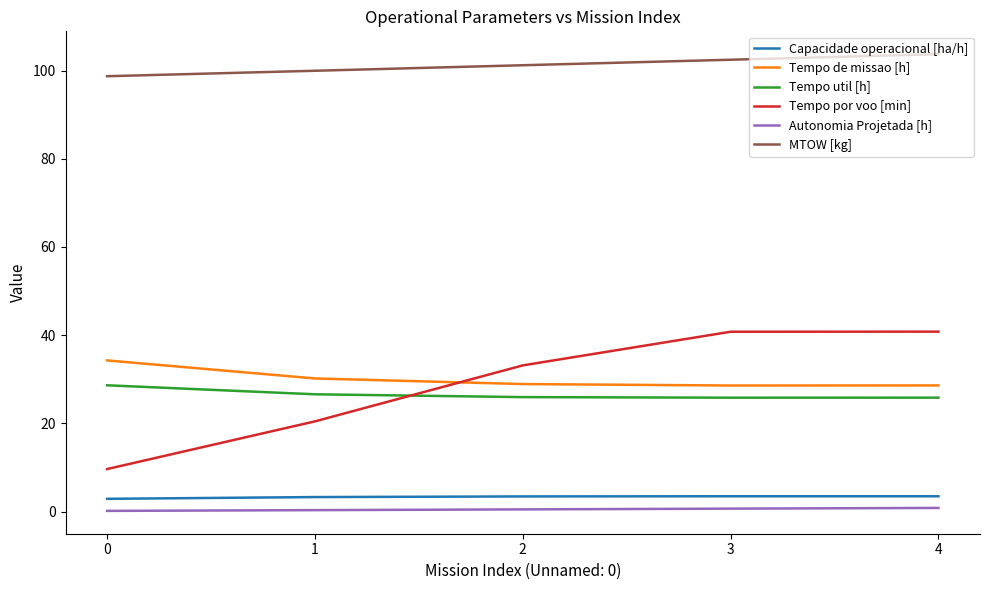

True or false: Capacidade operacional [ha/h] and Tempo por voo [min] intersect in this chart.

False